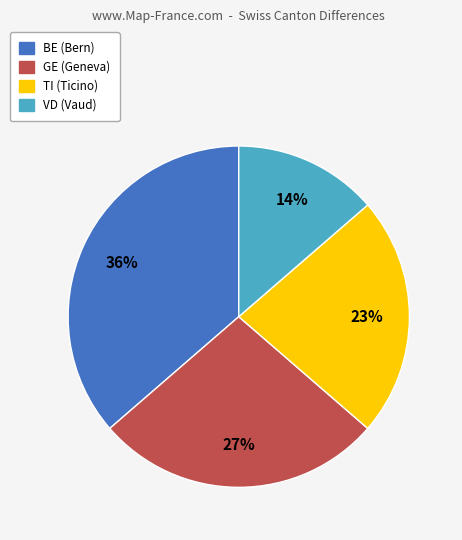

Is there a majority slice in this chart?

No